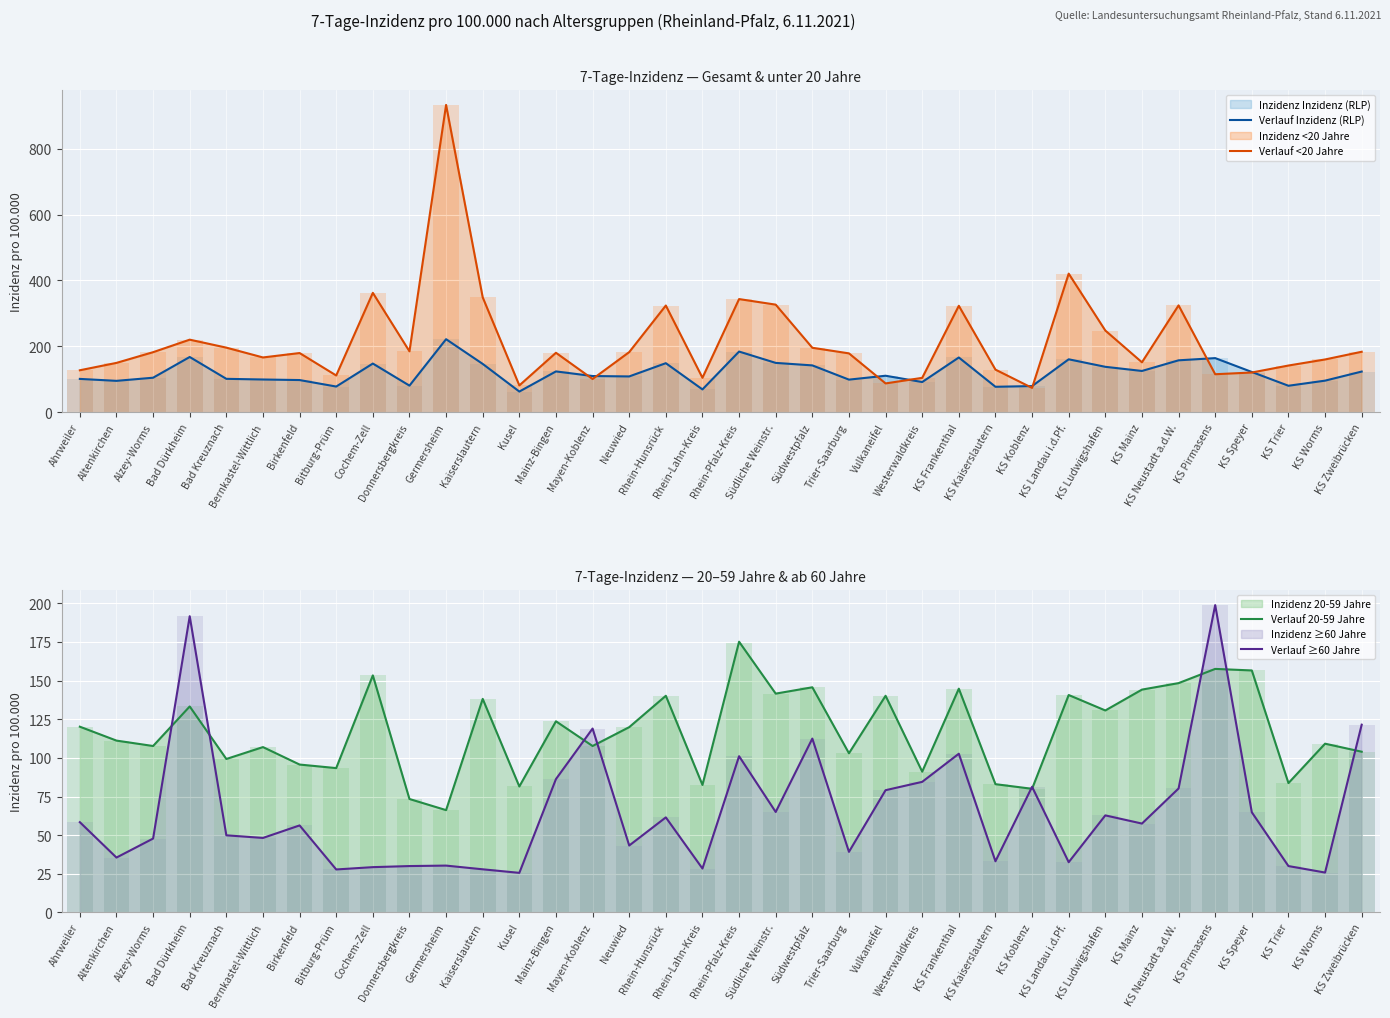

At which label does Verlauf 20-59 Jahre reach its minimum?

Germersheim